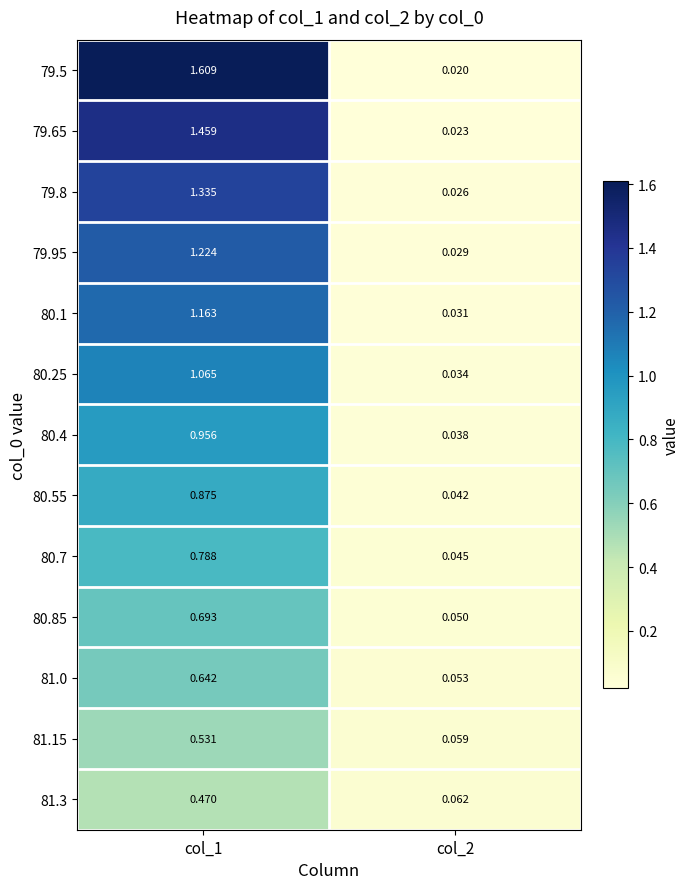

Is the value of 79.65 at col_2 greater than the value of 80.25 at col_1?

No